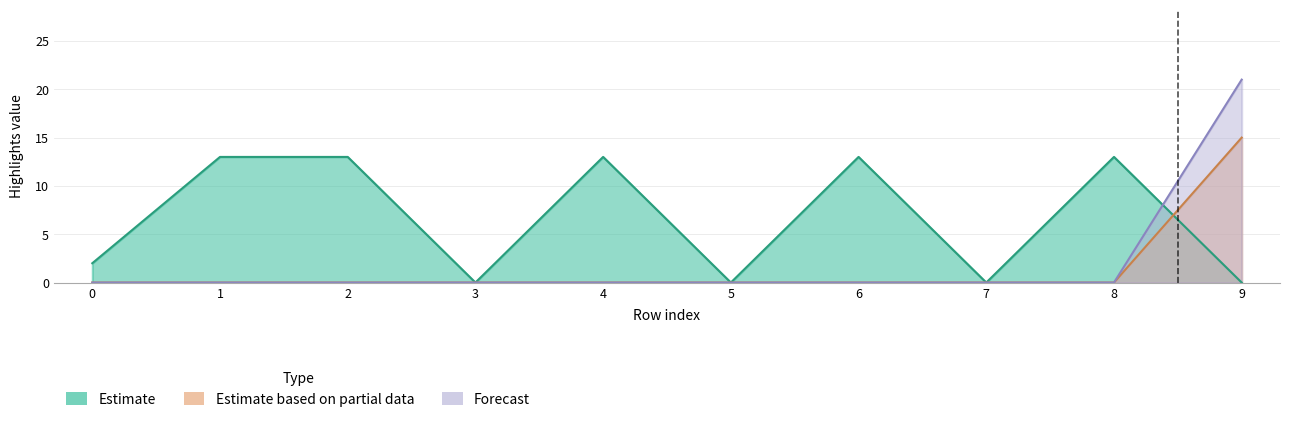

True or false: Estimate has more than 1 points higher than both neighbors.

True